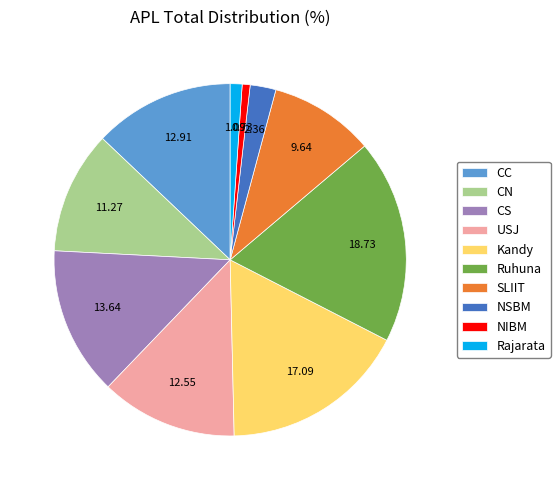

True or false: Ruhuna accounts for 19% of the total.

True